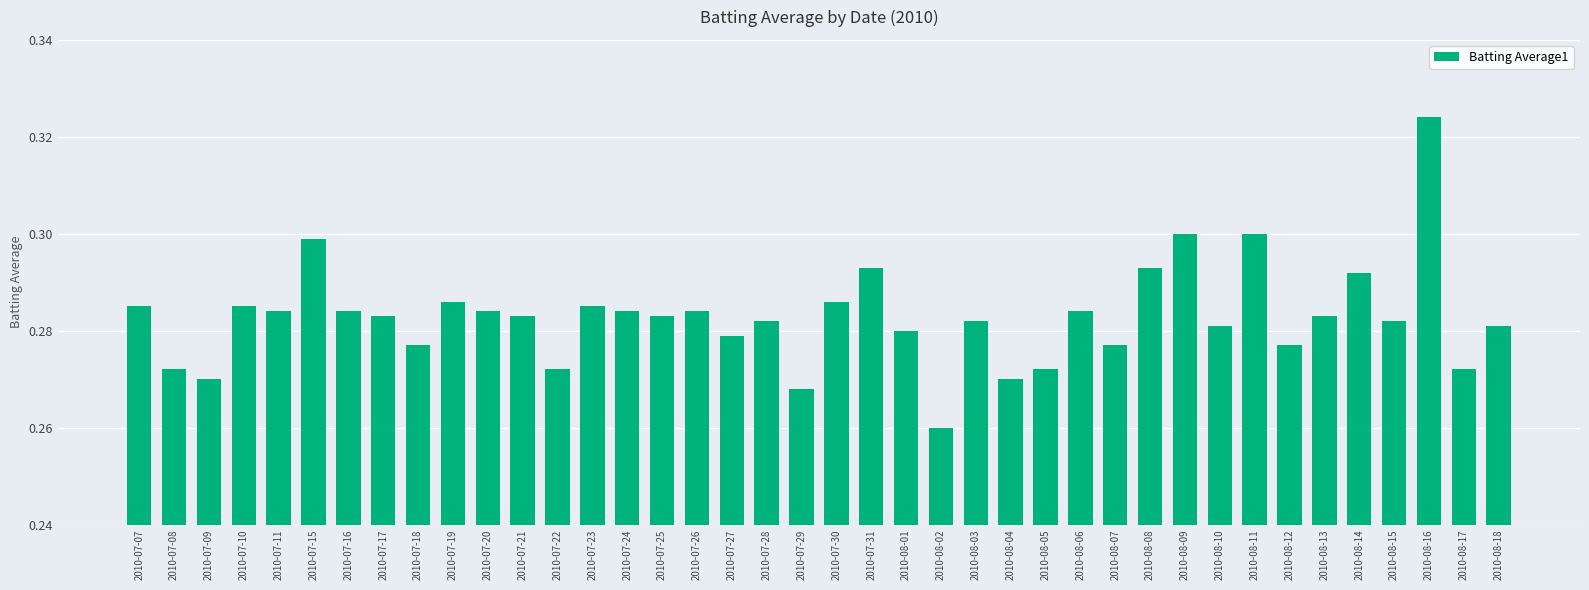

How many bars are there in total?

40